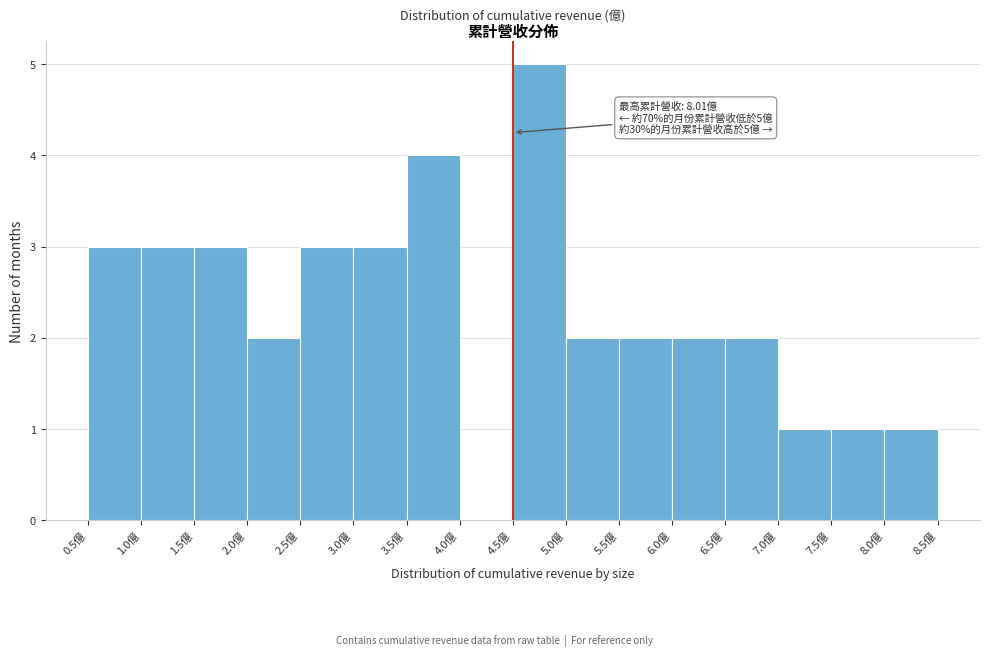

Over which range of the x-axis is the bar tallest?

4.5 to 5.0